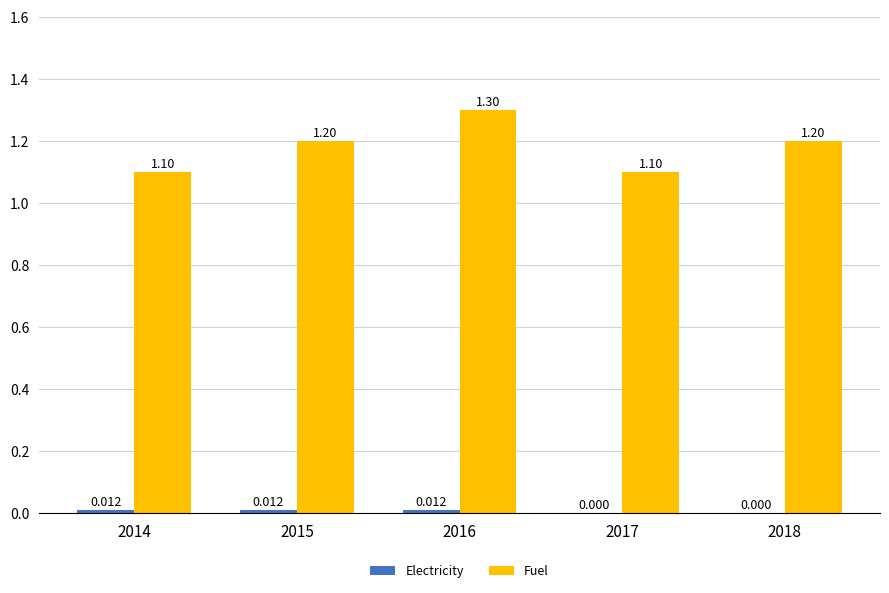

Which series has the largest total across all categories?

Fuel